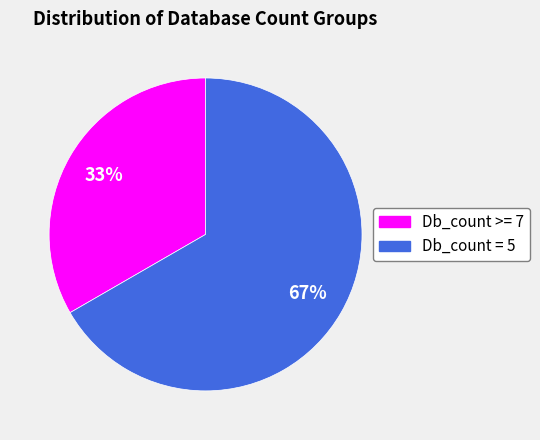

Rank the categories by value from lowest to highest.

Db_count >= 7, Db_count = 5